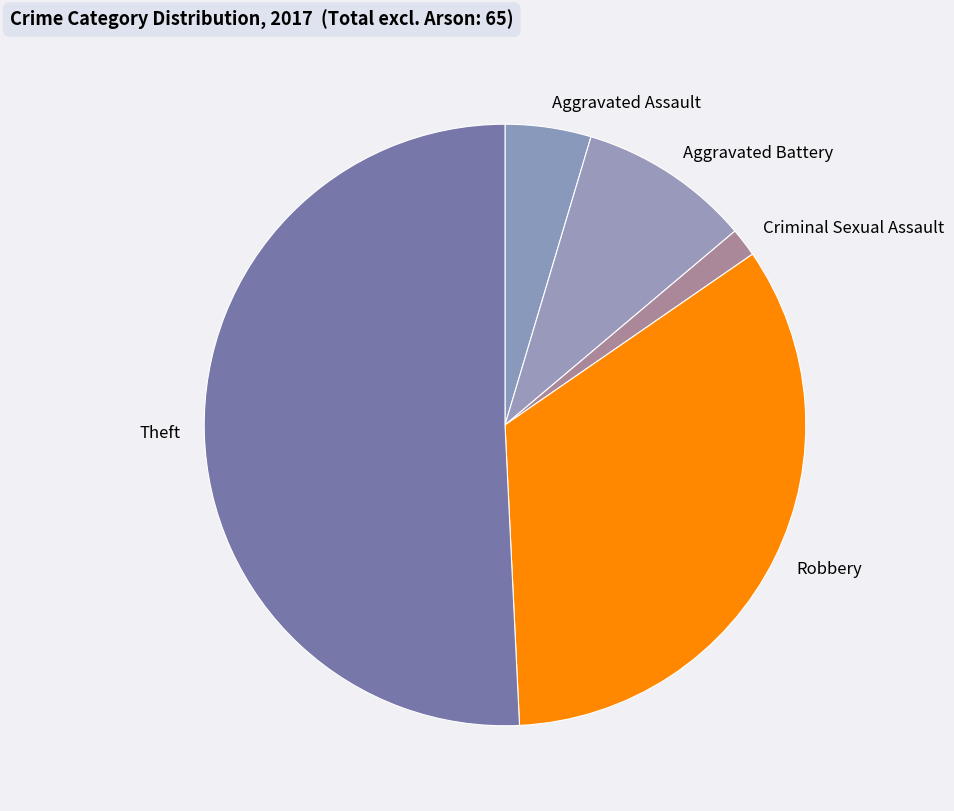

Which has a higher value, Aggravated Assault or Robbery?

Robbery